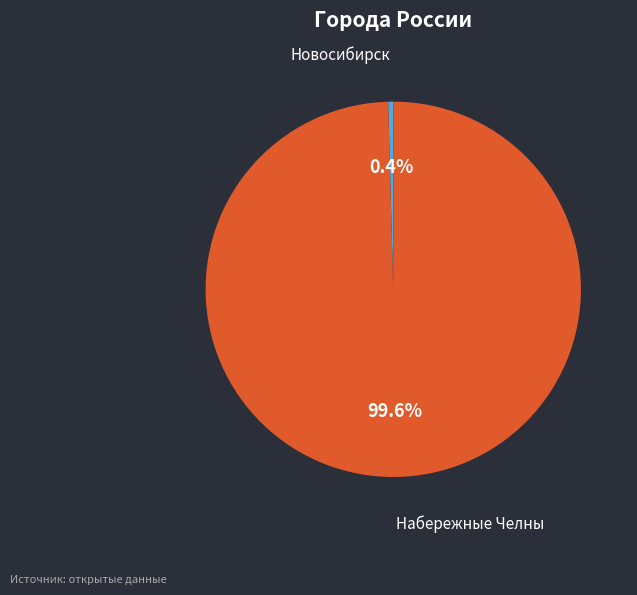

To the nearest percent, what is the combined percentage of Набережные Челны and Новосибирск?

100%